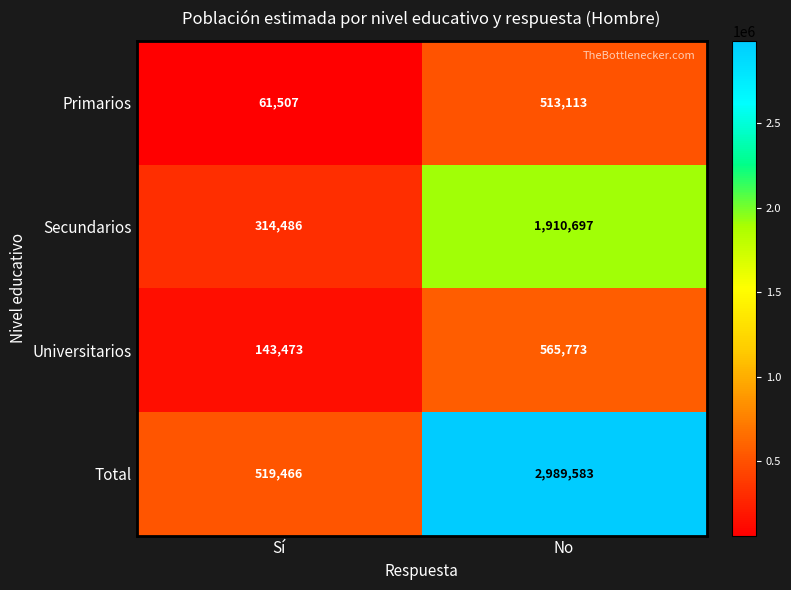

Which series has the largest total across all categories?

Total